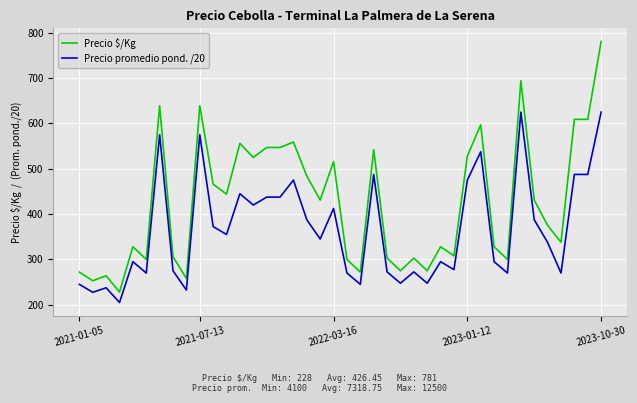

Which series has the largest total across all categories?

Precio $/Kg